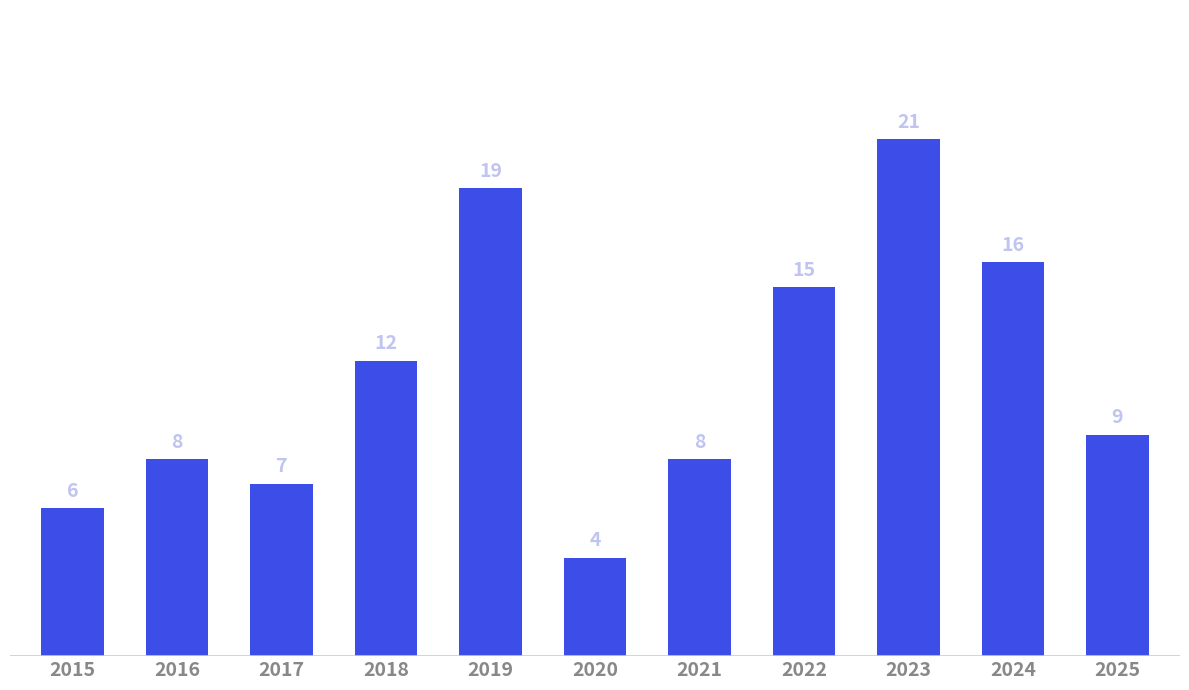

Where is the data nearest to the value 12?

2018